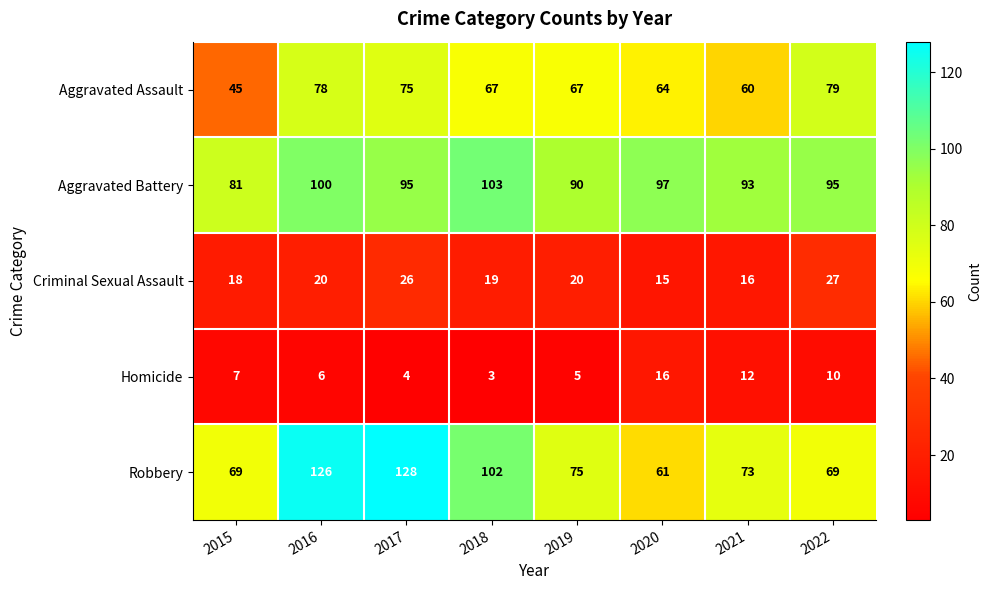

What is the difference between the highest and lowest values at 2015?

74